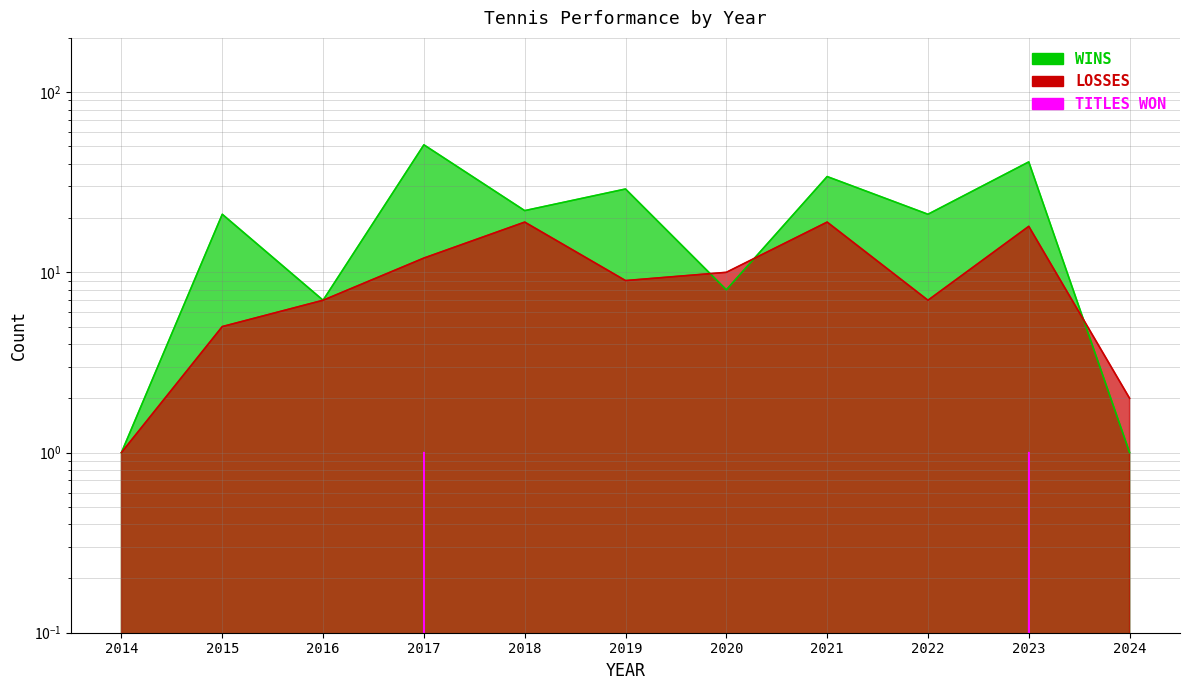

Reading left to right, transcribe all the data shown in this chart.

WINS: 2014=1	2015=21	2016=7	2017=51	2018=22	2019=29	2020=8	2021=34	2022=21	2023=41	2024=1
LOSSES: 2014=1	2015=5	2016=7	2017=12	2018=19	2019=9	2020=10	2021=19	2022=7	2023=18	2024=2
TITLES WON: 2014=0	2015=0	2016=0	2017=1	2018=0	2019=0	2020=0	2021=0	2022=0	2023=1	2024=0